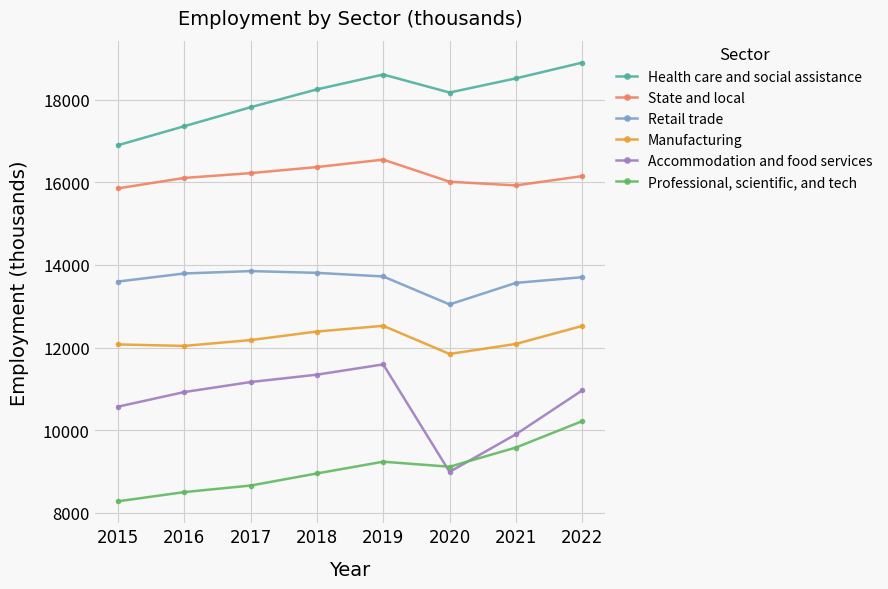

How many interior local valleys does the Accommodation and food services series have?

1